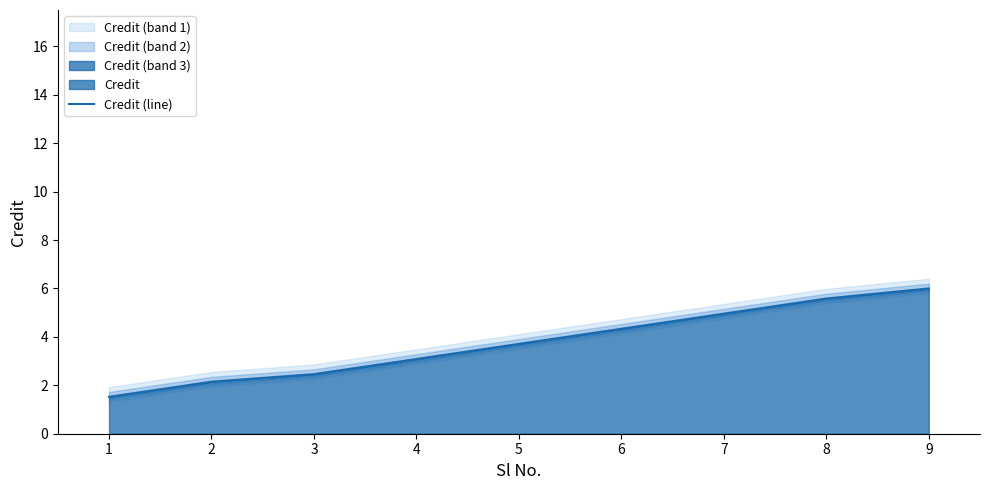

True or false: Credit (line) has a value of 5.6 at 8.

True